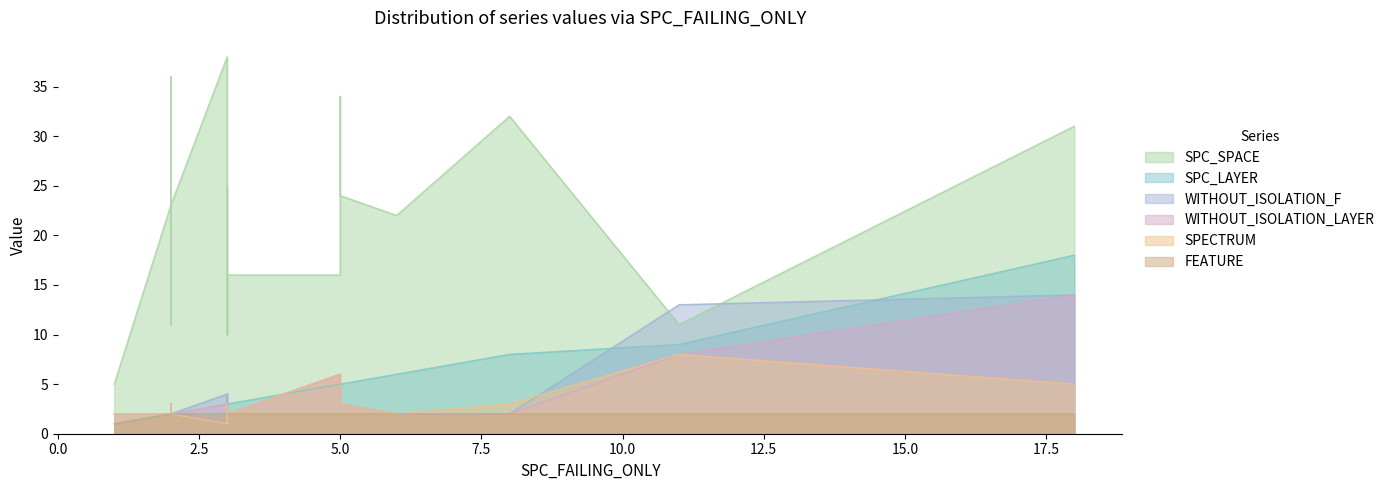

The value of SPC_SPACE at 7 is 59. True or false?

False